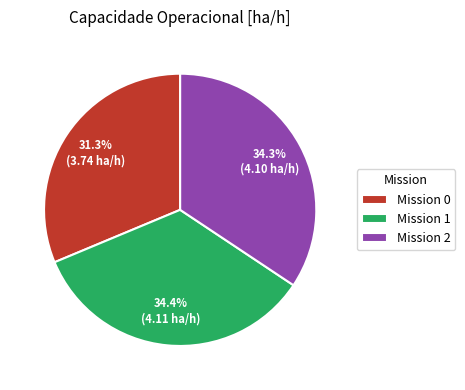

How much of the chart is everything except Mission 1?

65.6%